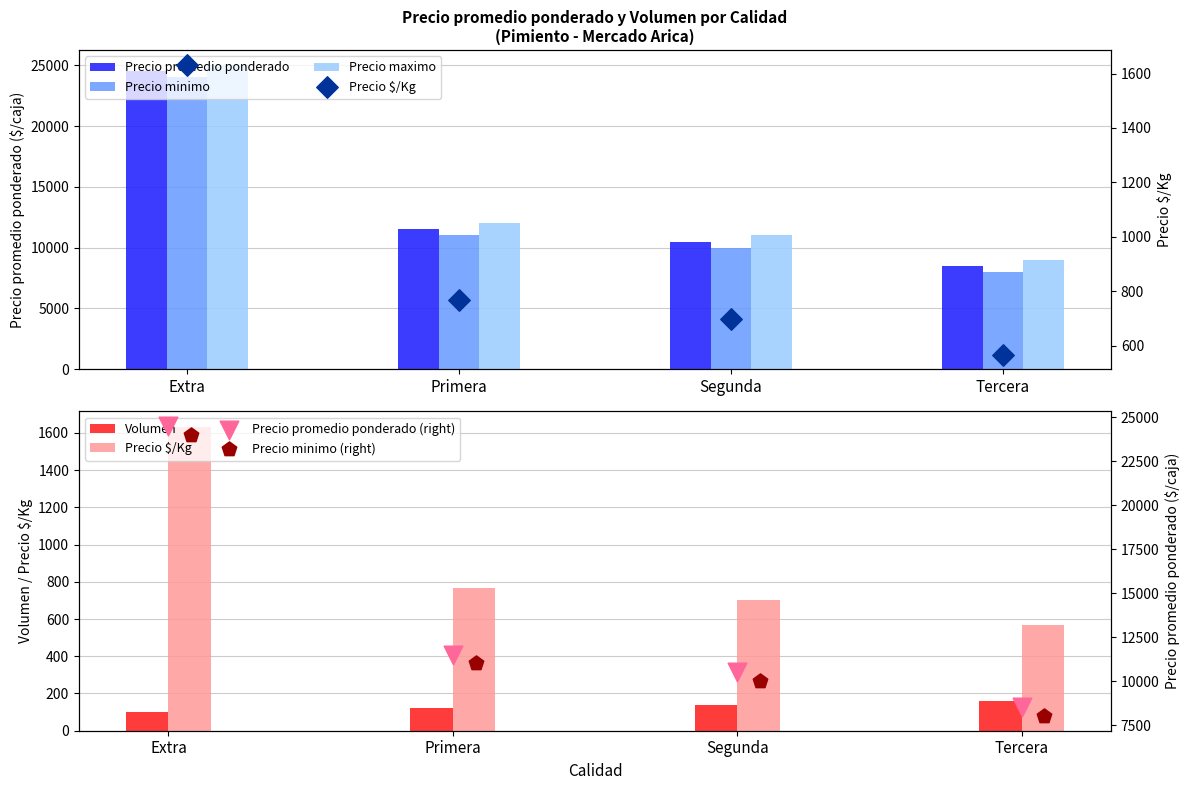

Which series contains the highest Y value?

Precio maximo